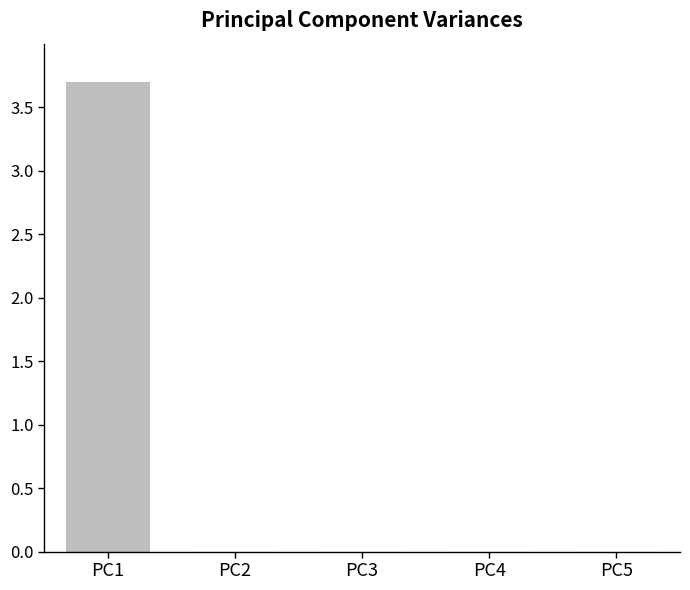

Are the bars horizontal?

No